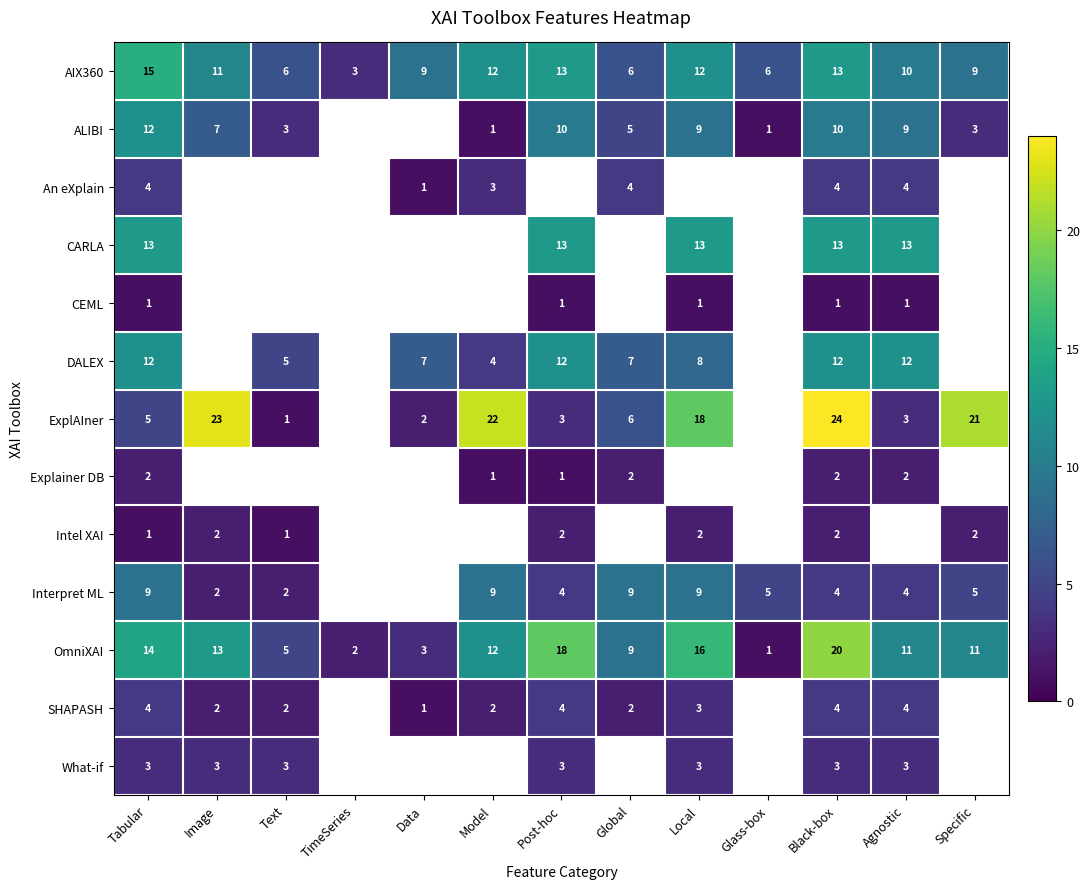

At which category is the sum across all series the highest?

Black-box